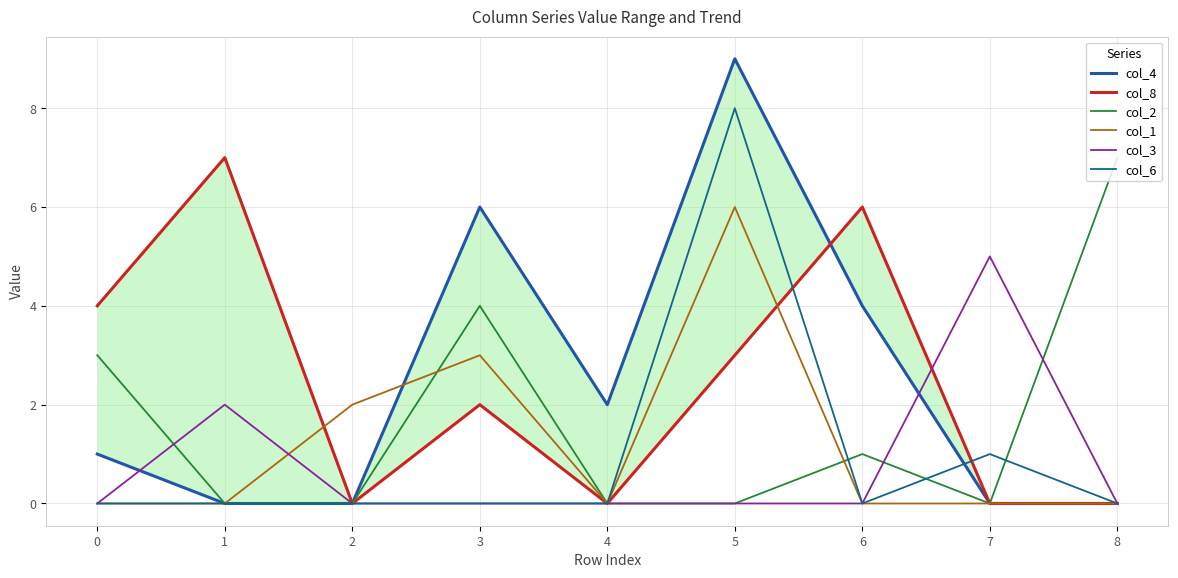

Between 5 and 4, which is larger?

5